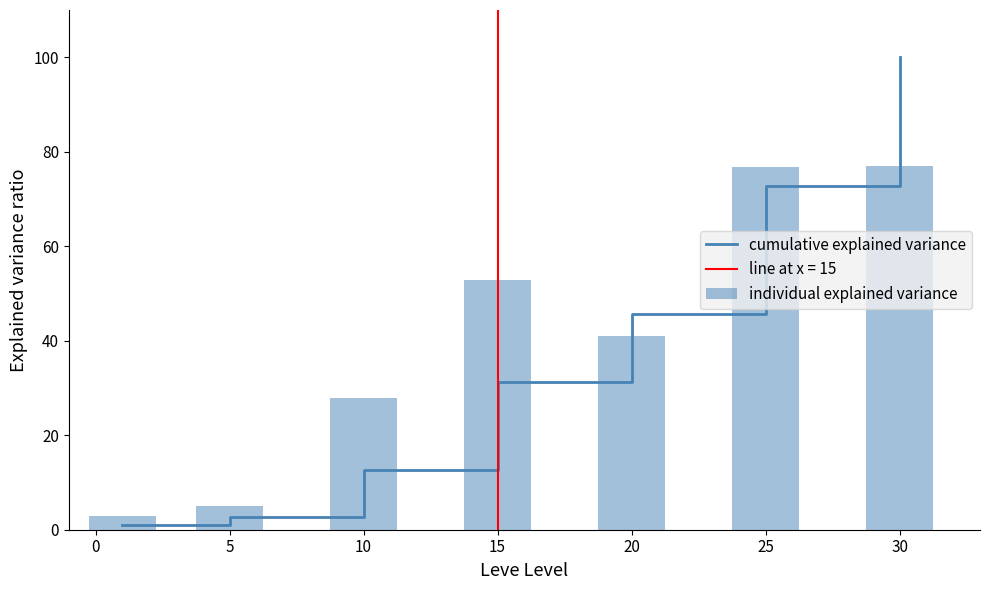

What is the lowest value of the individual explained variance series?

2.8